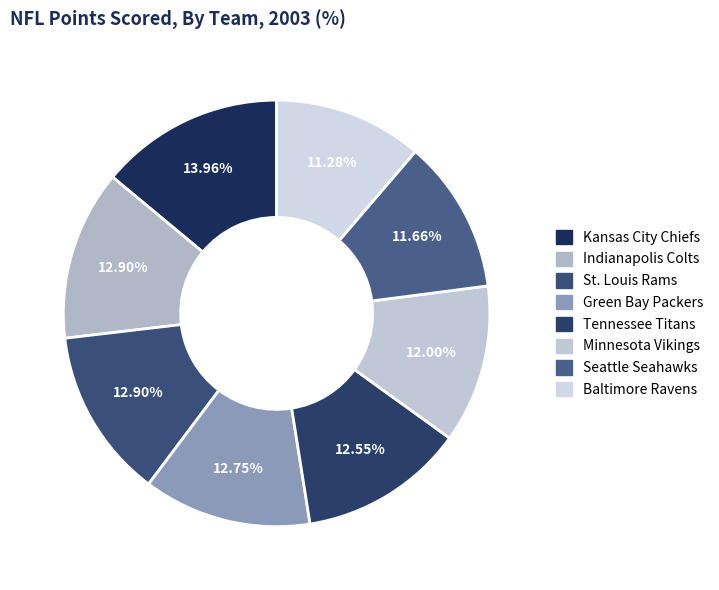

Count the number of slices in the pie.

8